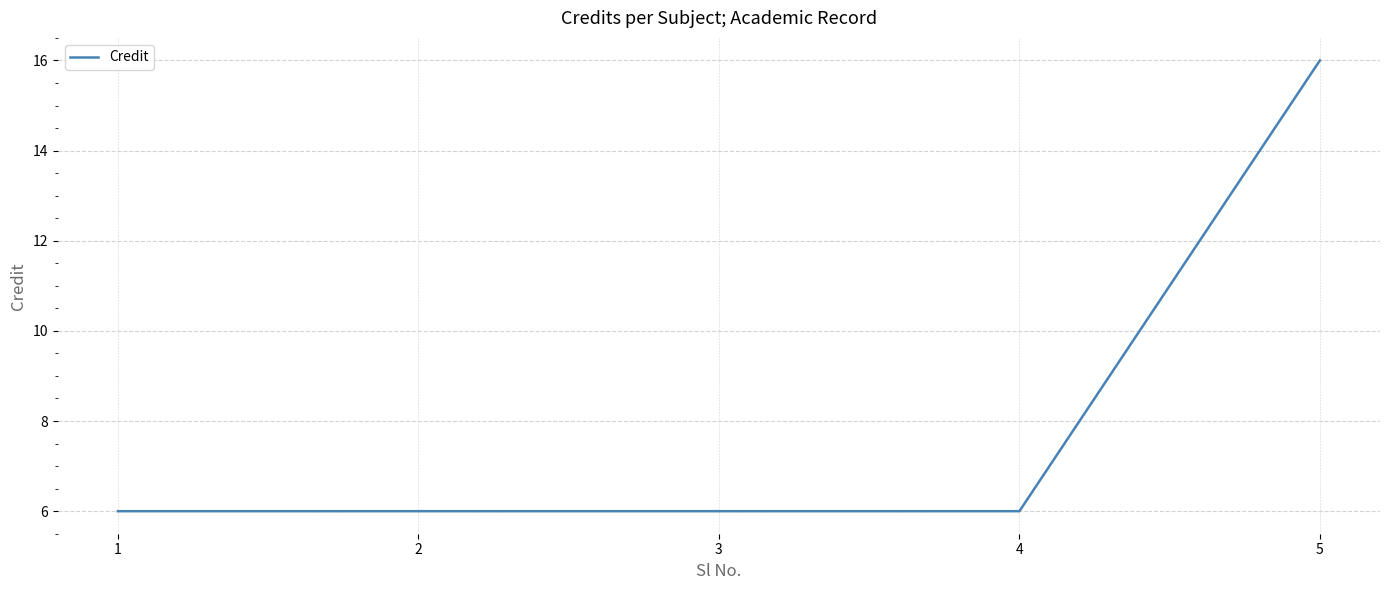

The value at 2 is 3. True or false?

False